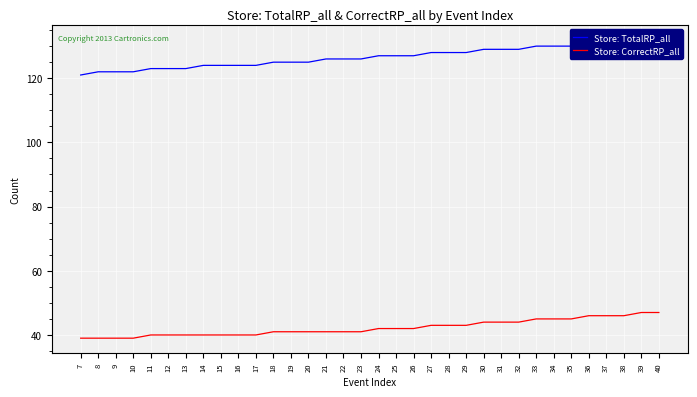

True or false: Store: CorrectRP_all and Store: TotalRP_all cross at least once.

False